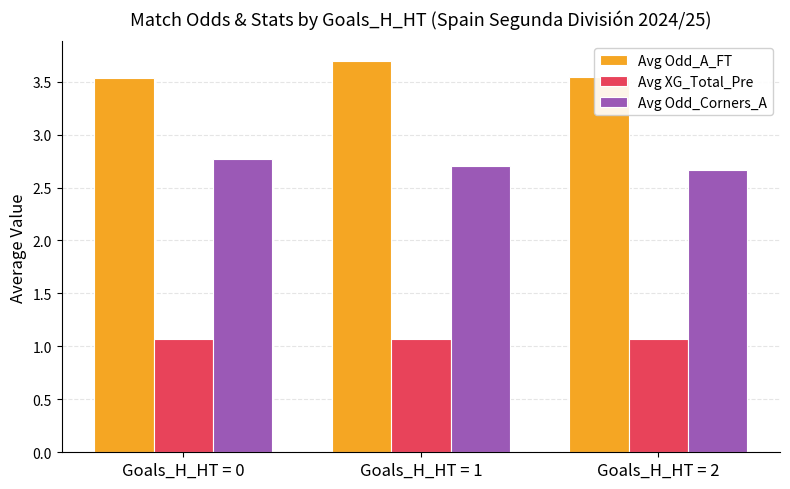

Count the Avg Odd_Corners_A values in the range 2 to 3.

3